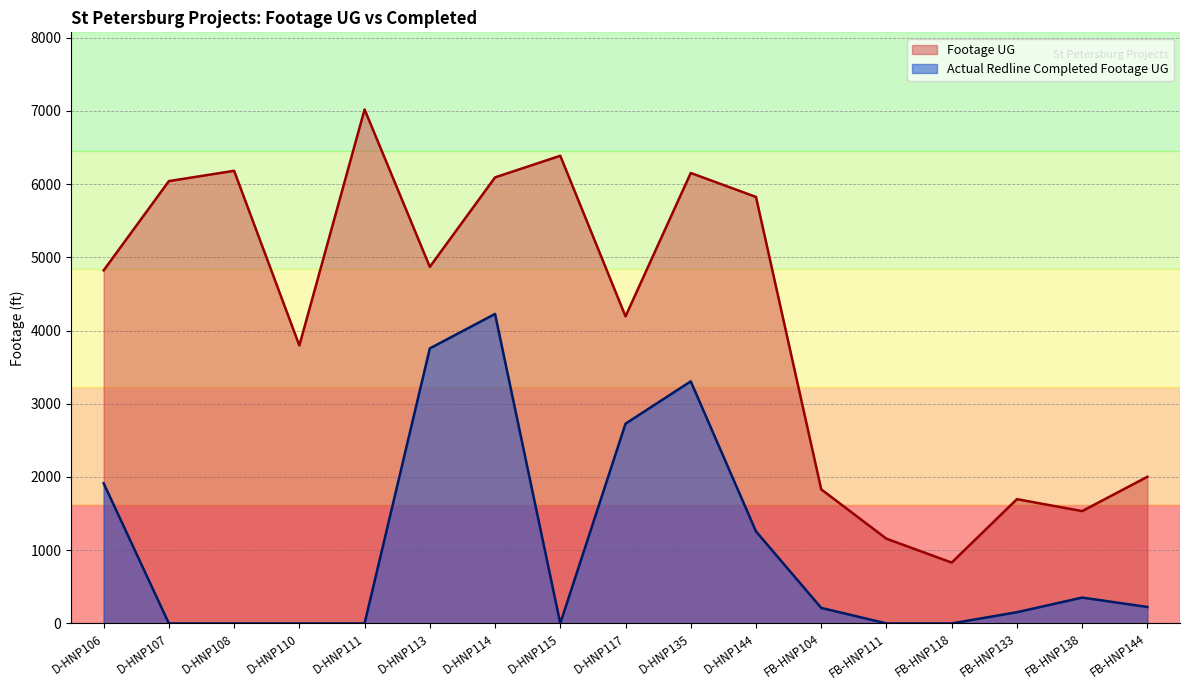

Rank the categories by Footage UG value from lowest to highest.

FB-HNP118, FB-HNP111, FB-HNP138, FB-HNP133, FB-HNP104, FB-HNP144, D-HNP110, D-HNP117, D-HNP106, D-HNP113, D-HNP144, D-HNP107, D-HNP114, D-HNP135, D-HNP108, D-HNP115, D-HNP111